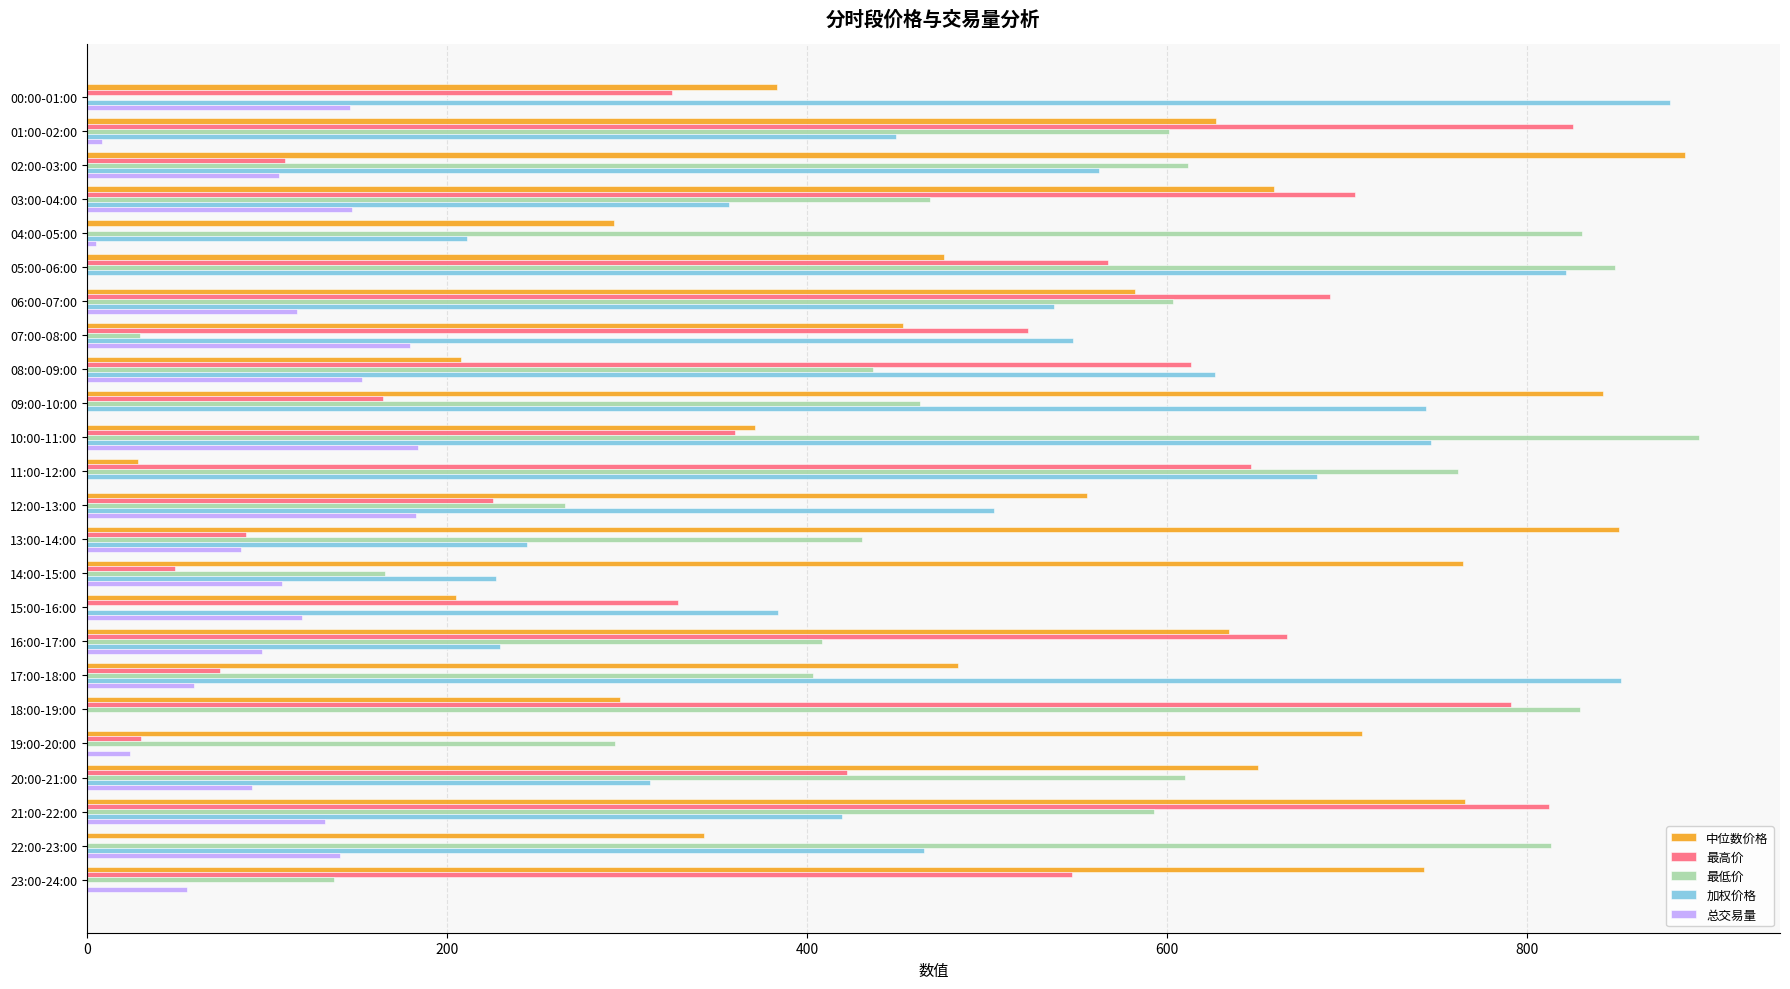

What is the sum of the 最低价 values at 23:00-24:00 and 17:00-18:00?

540.7